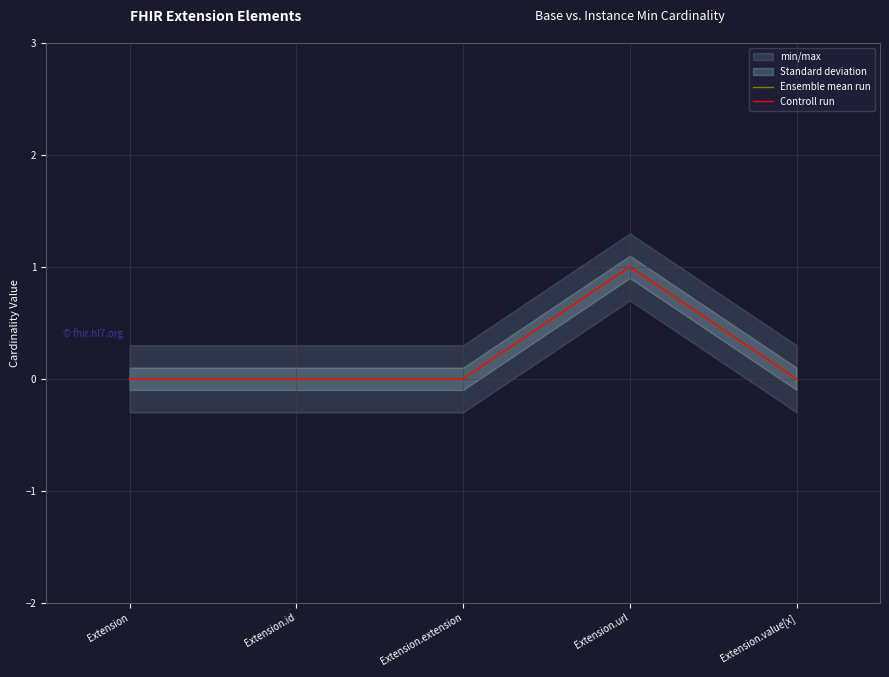

List the labels in order of Controll run value, smallest first.

Extension, Extension.id, Extension.extension, Extension.value[x], Extension.url